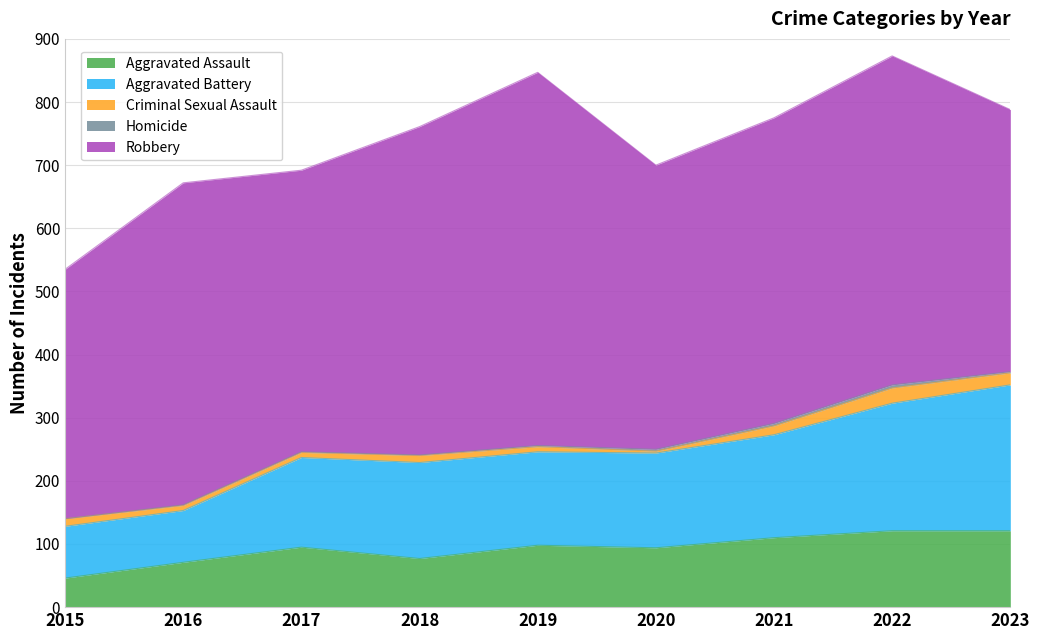

What is the value of the Robbery point at the 9th from the left?

415